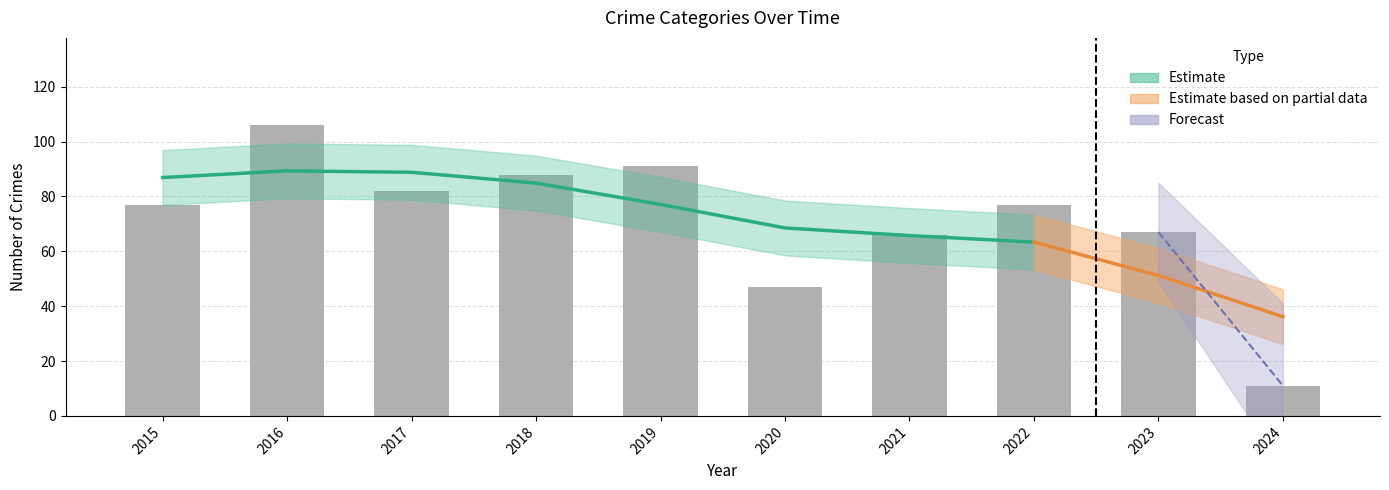

Reading left to right, what are all the values shown in this chart?

Theft: 2015=45	2016=64	2017=46	2018=50	2019=38	2020=19	2021=27	2022=37	2023=20	2024=7
Robbery: 2015=24	2016=37	2017=21	2018=22	2019=27	2020=15	2021=25	2022=21	2023=26	2024=4
Aggravated Assault: 2015=5	2016=3	2017=7	2018=5	2019=5	2020=4	2021=6	2022=4	2023=7	2024=0
Aggravated Battery: 2015=3	2016=2	2017=8	2018=9	2019=19	2020=9	2021=8	2022=13	2023=12	2024=0
Total: 2015=77	2016=106	2017=82	2018=88	2019=91	2020=47	2021=66	2022=77	2023=67	2024=11